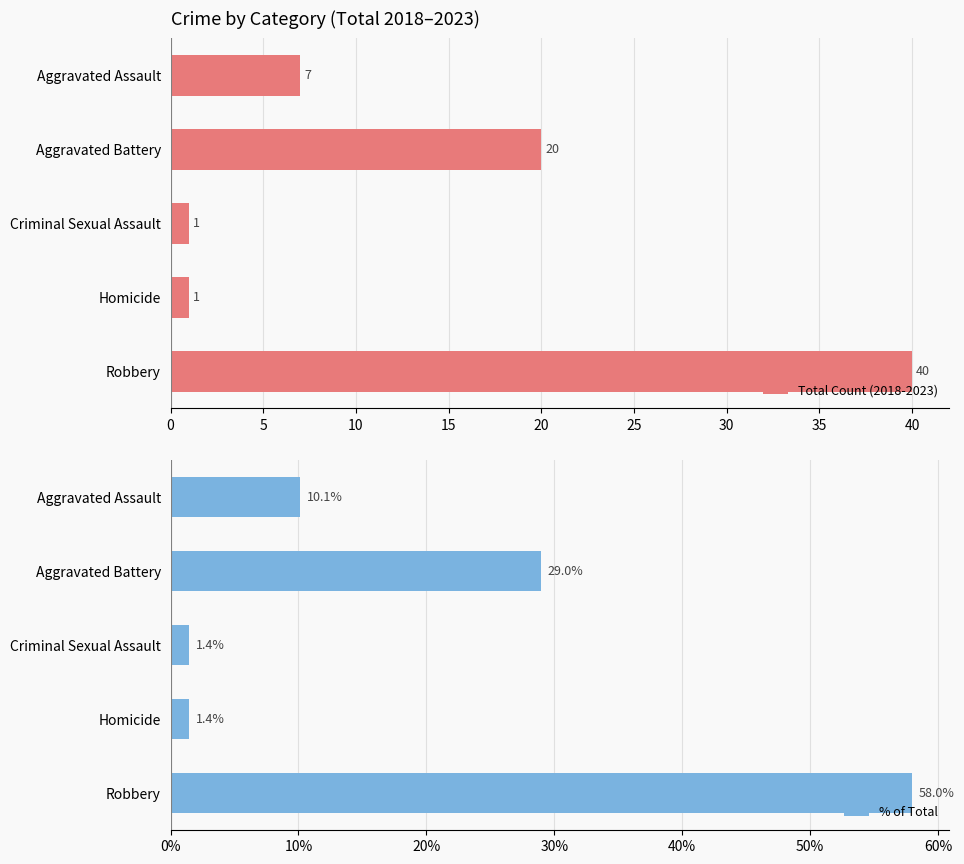

Where is Total Count (2018-2023) nearest to the value 20?

Aggravated Battery